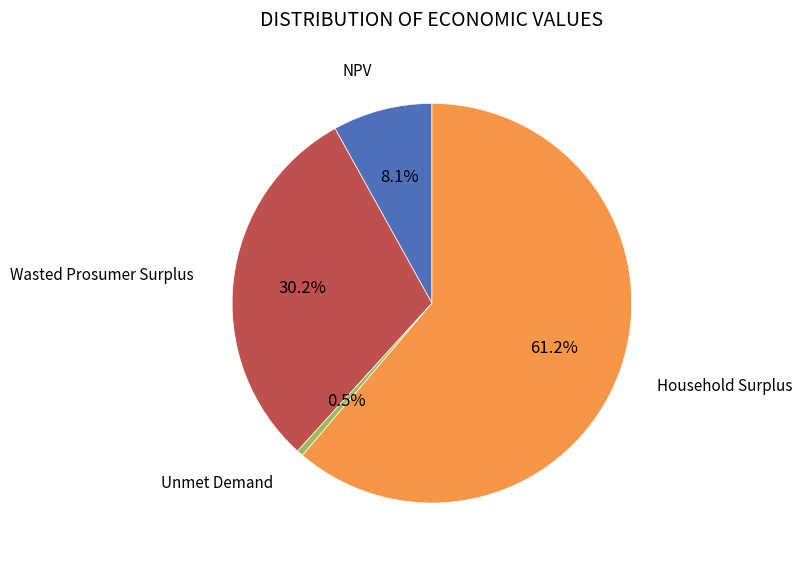

Is there any slice that represents more than half of the pie?

Yes